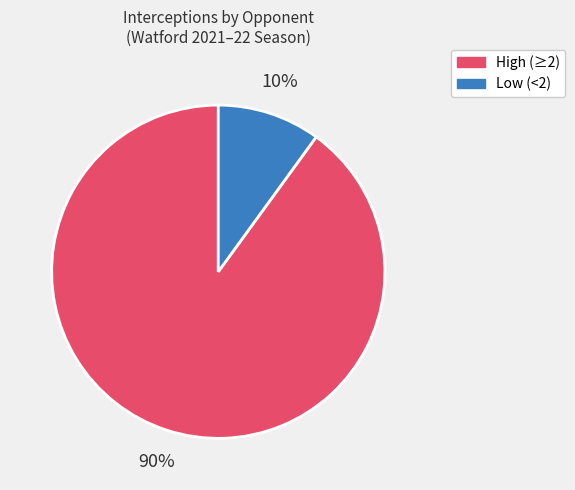

To the nearest percent, what is the average slice percentage?

50%